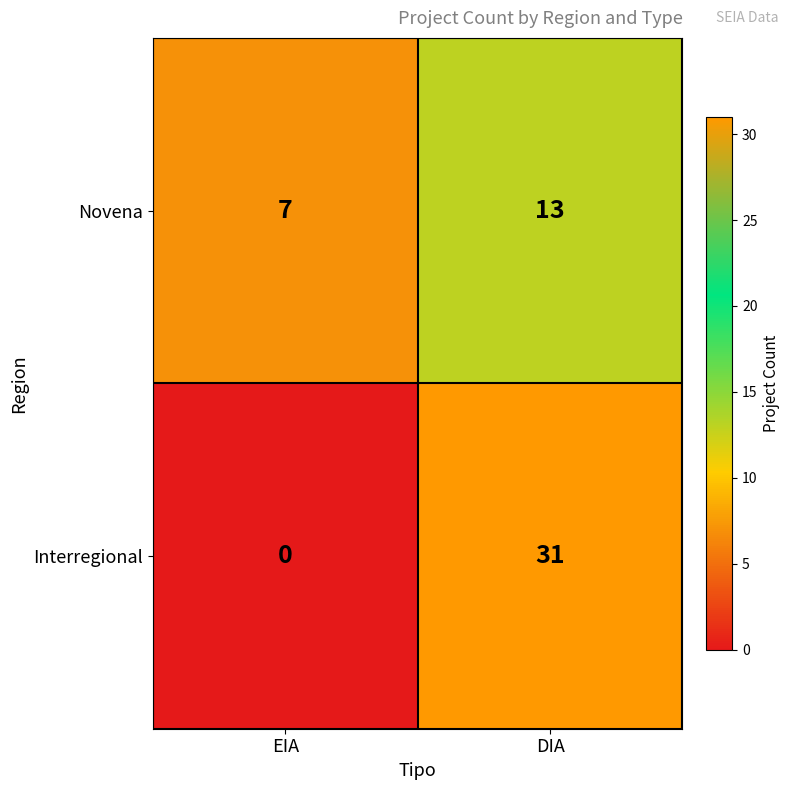

Count the number of categories in the chart.

2